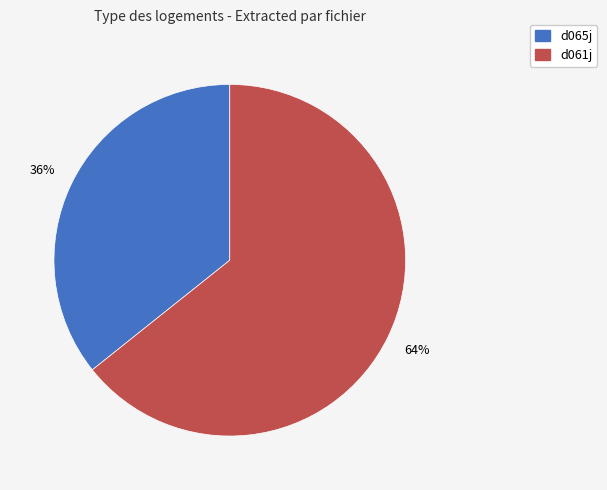

To the nearest percent, what portion does d065j represent?

36%